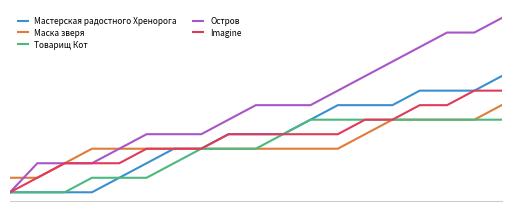

Rank the series by their maximum value, from lowest to highest.

Товарищ Кот, Маска зверя, Imagine, Мастерская радостного Хренорога, Остров